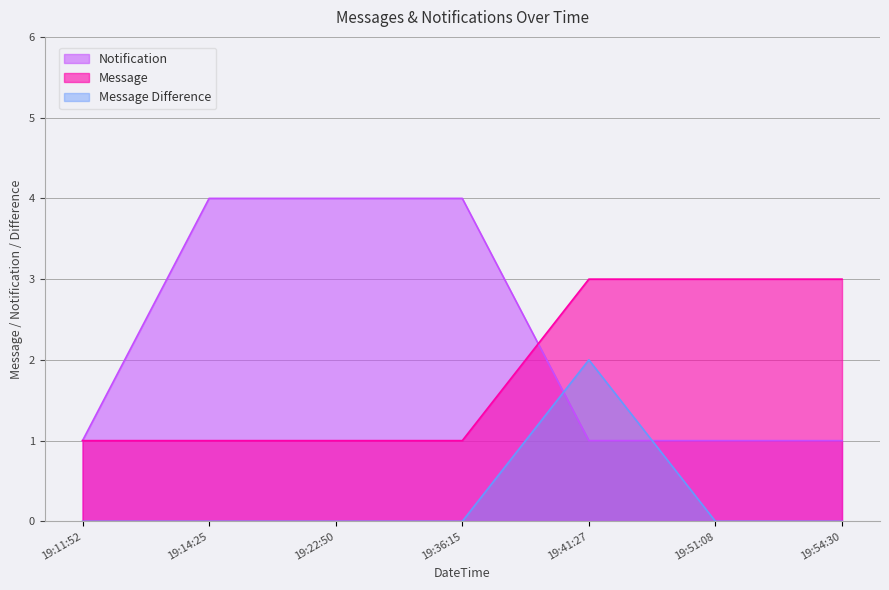

What is the difference between the highest and lowest values at 19:14:25?

4